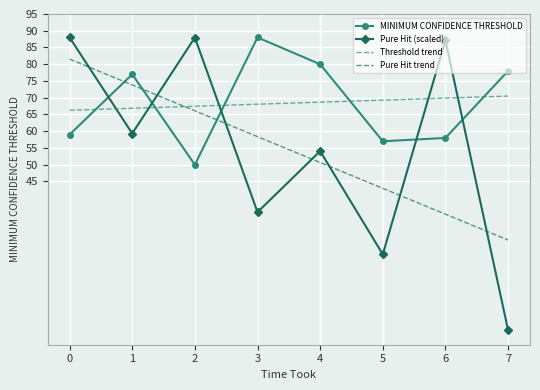

Which series has the largest range (max minus min)?

Pure Hit (scaled)